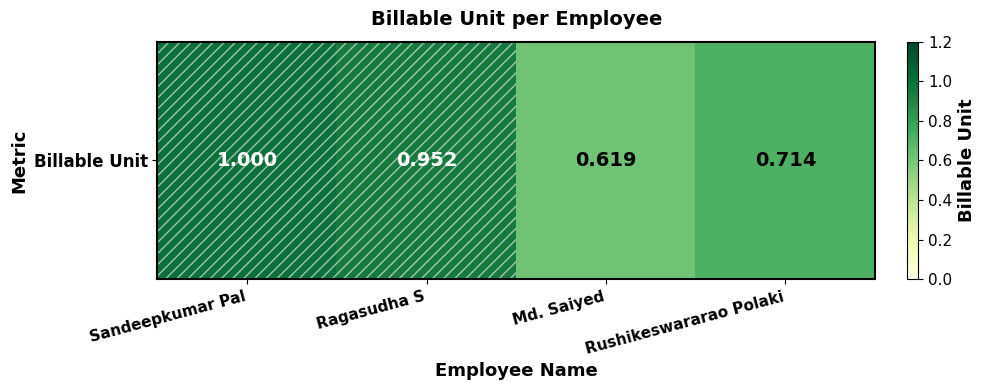

Which label corresponds to the smallest value in the chart?

Md. Saiyed